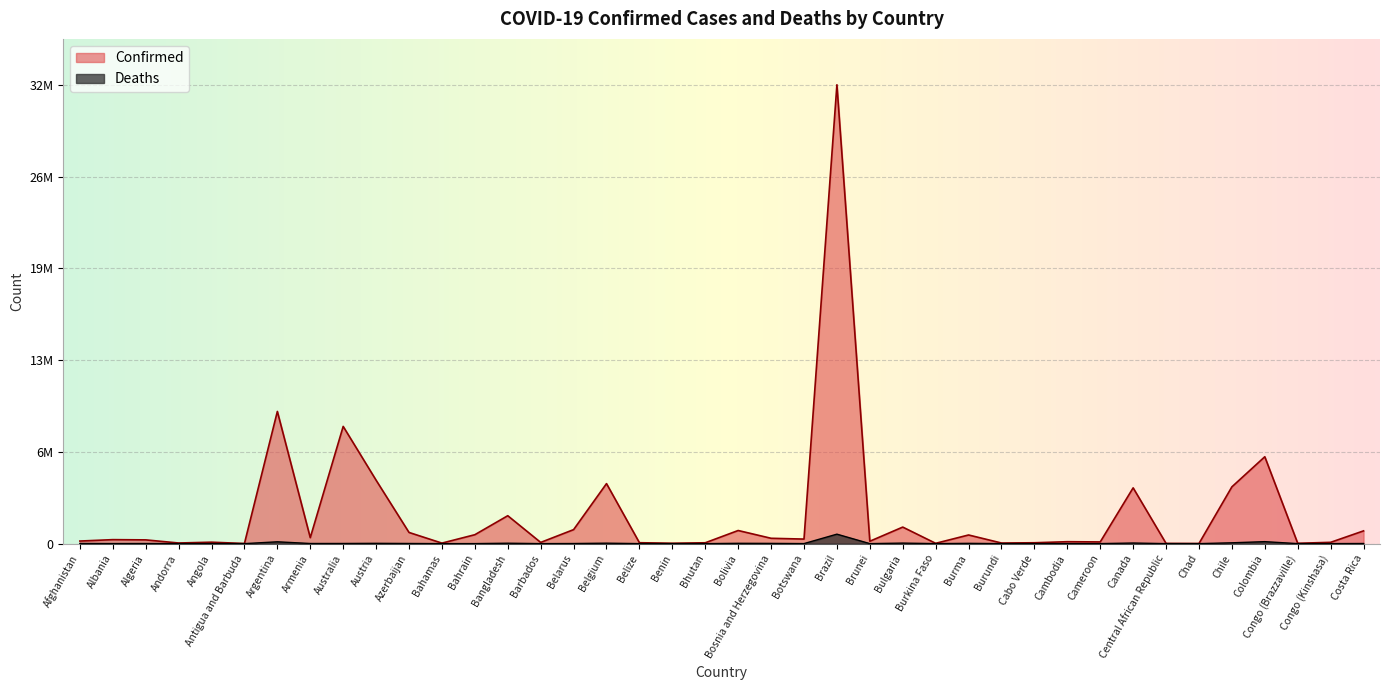

List the series in order of their overall mean, lowest first.

Deaths, Confirmed